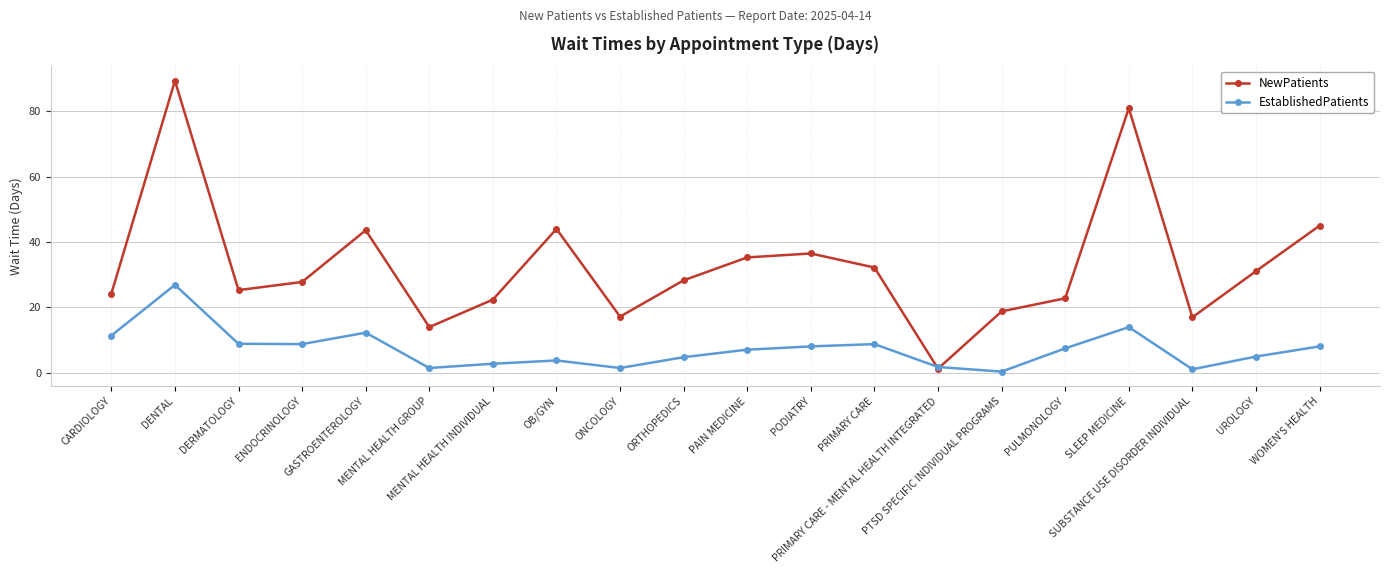

Which series ends up on top after the final intersection of EstablishedPatients and NewPatients?

NewPatients